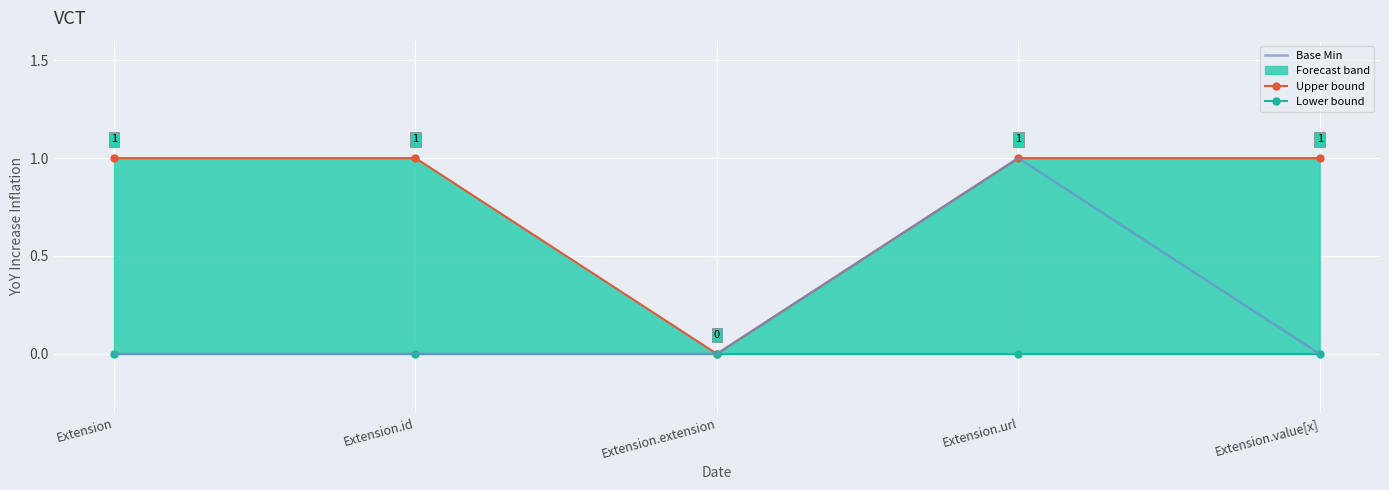

What is the maximum value shown in the chart?

1